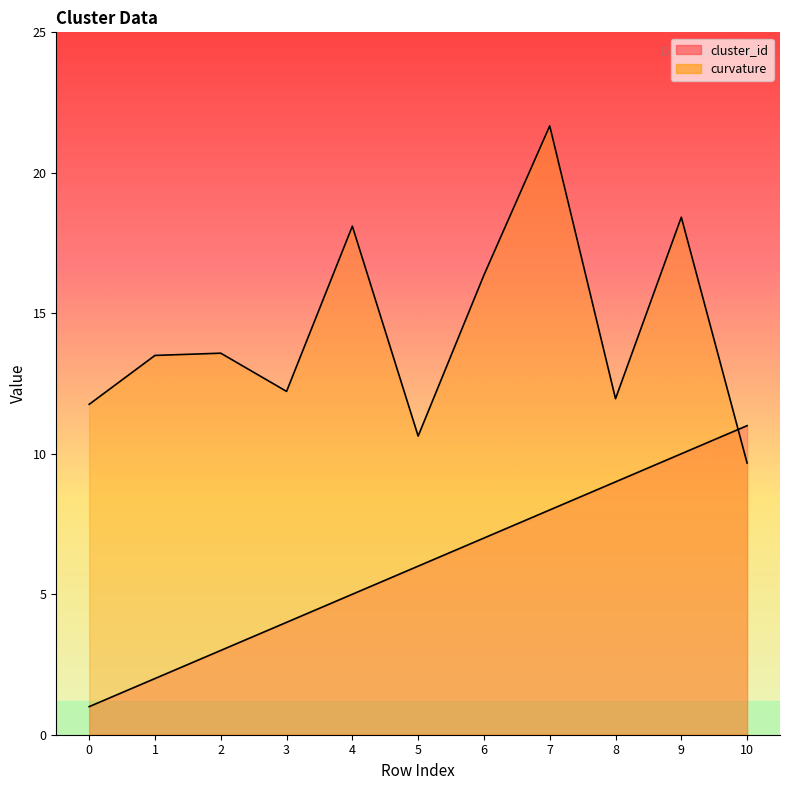

What is the minimum value shown in the chart?

1.0